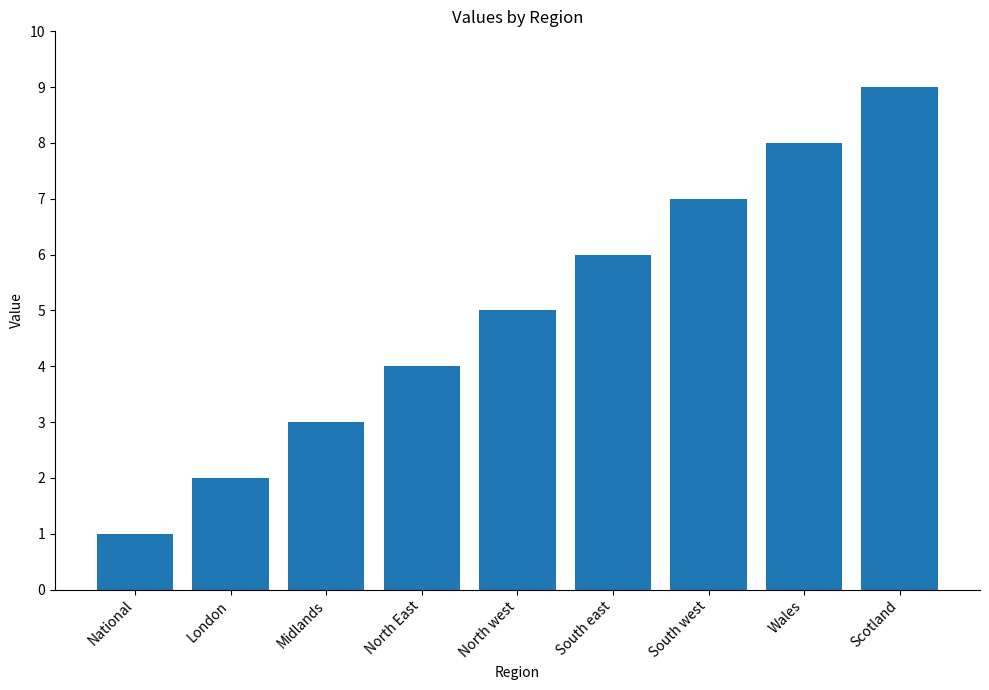

Reading left to right, what are all the values shown in this chart?

National=1	London=2	Midlands=3	North East=4	North west=5	South east=6	South west=7	Wales=8	Scotland=9